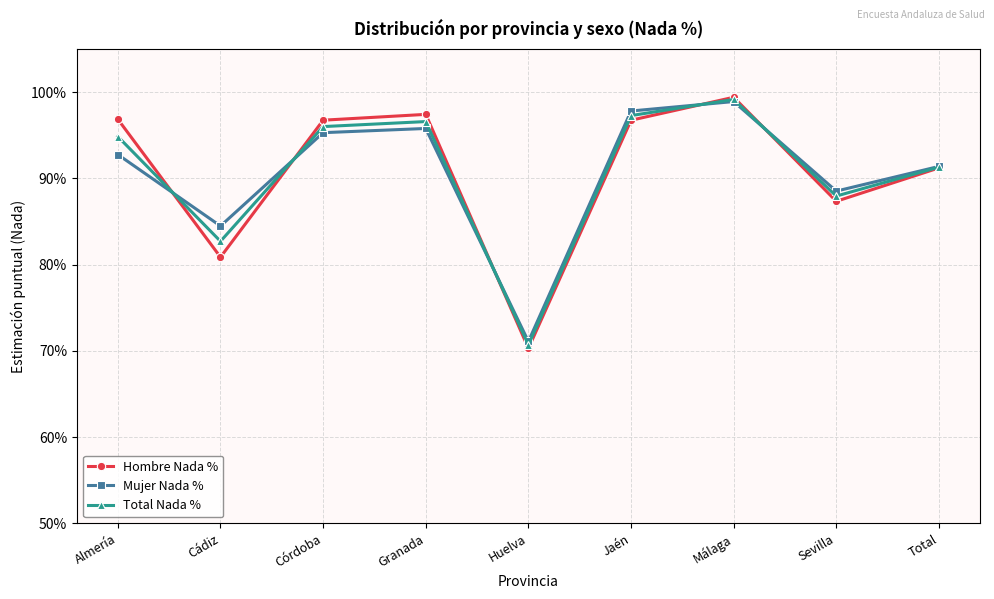

What is the maximum value shown in the chart?

1.0